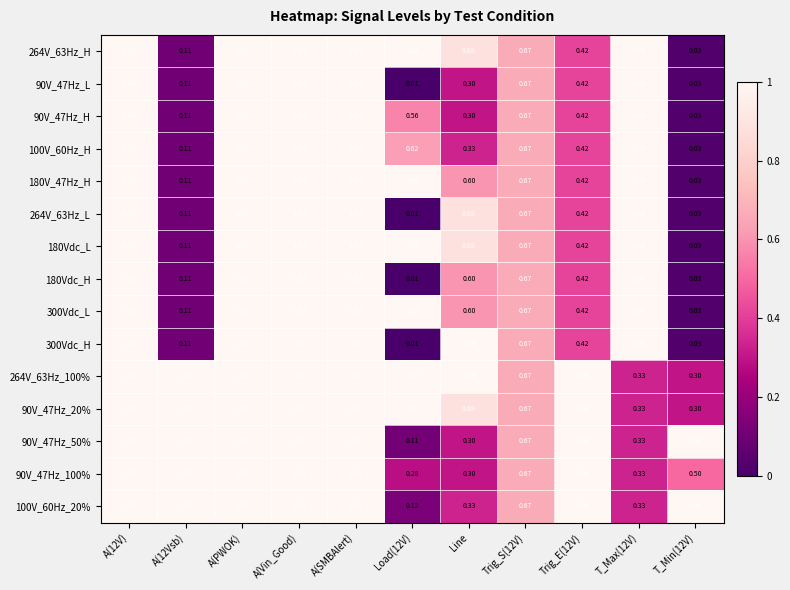

How many categories are shown in the chart?

11